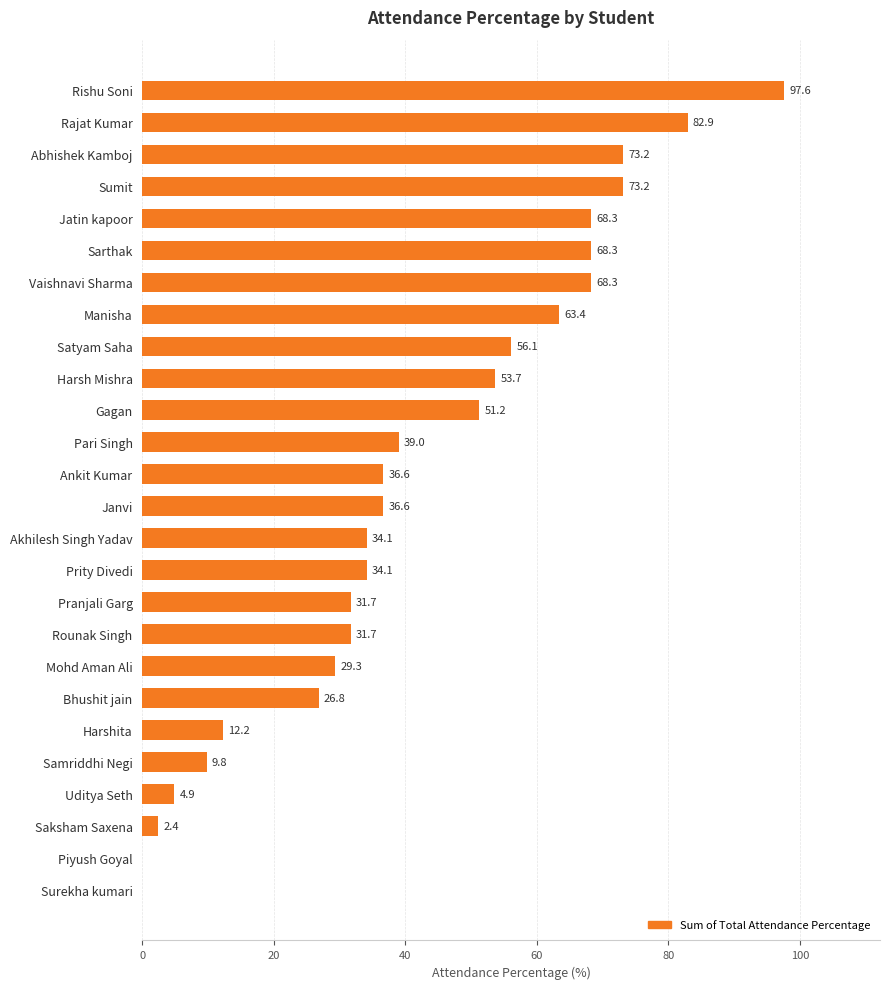

What is the ratio of the value at Abhishek Kamboj to the value at Pranjali Garg?

2.3